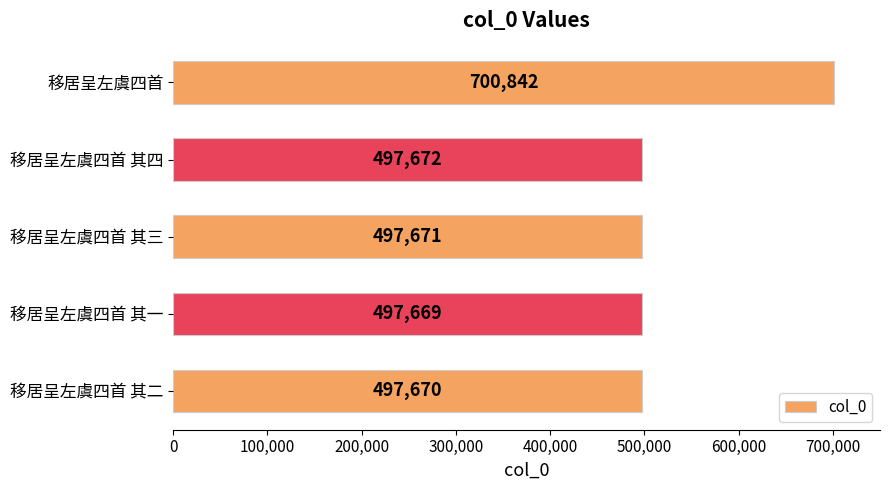

Which label corresponds to the smallest value in the chart?

移居呈左虞四首 其一